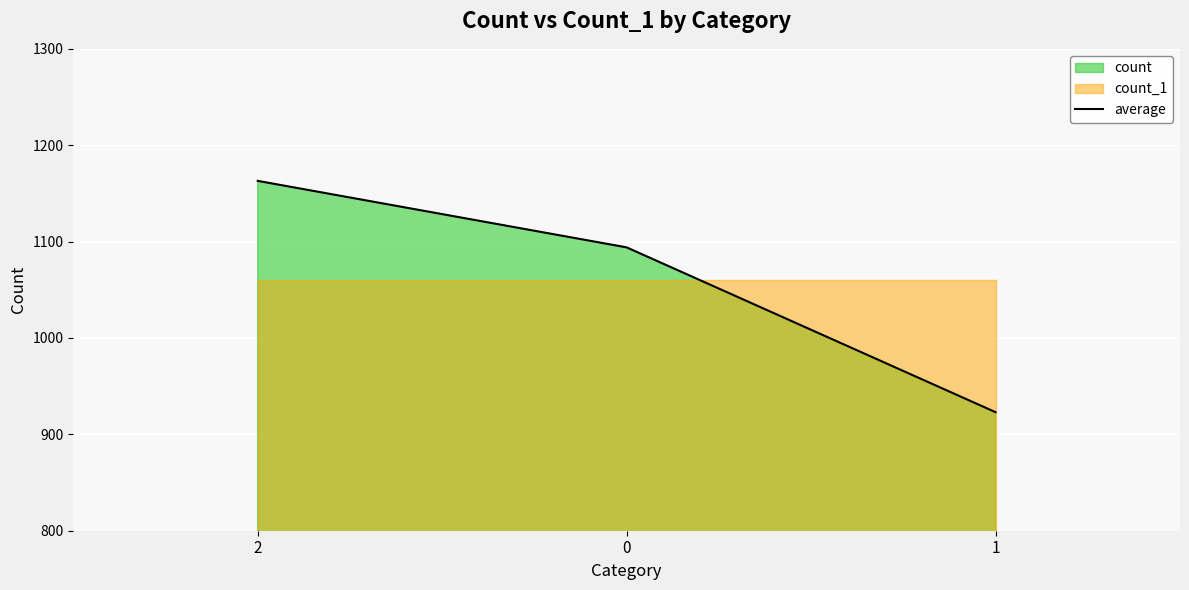

Rank the categories by value from lowest to highest.

1, 0, 2